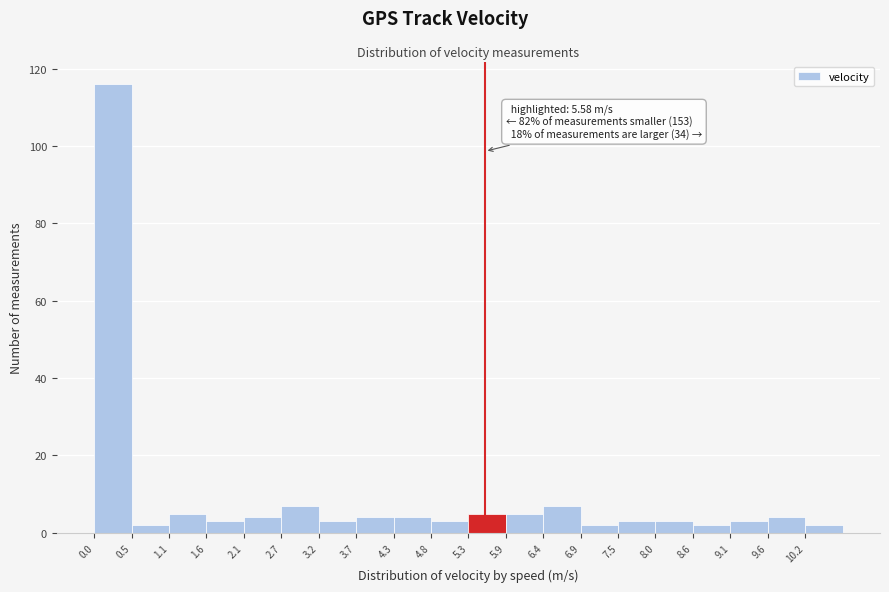

Over which range of the x-axis is the bar tallest?

0.0 to 0.5